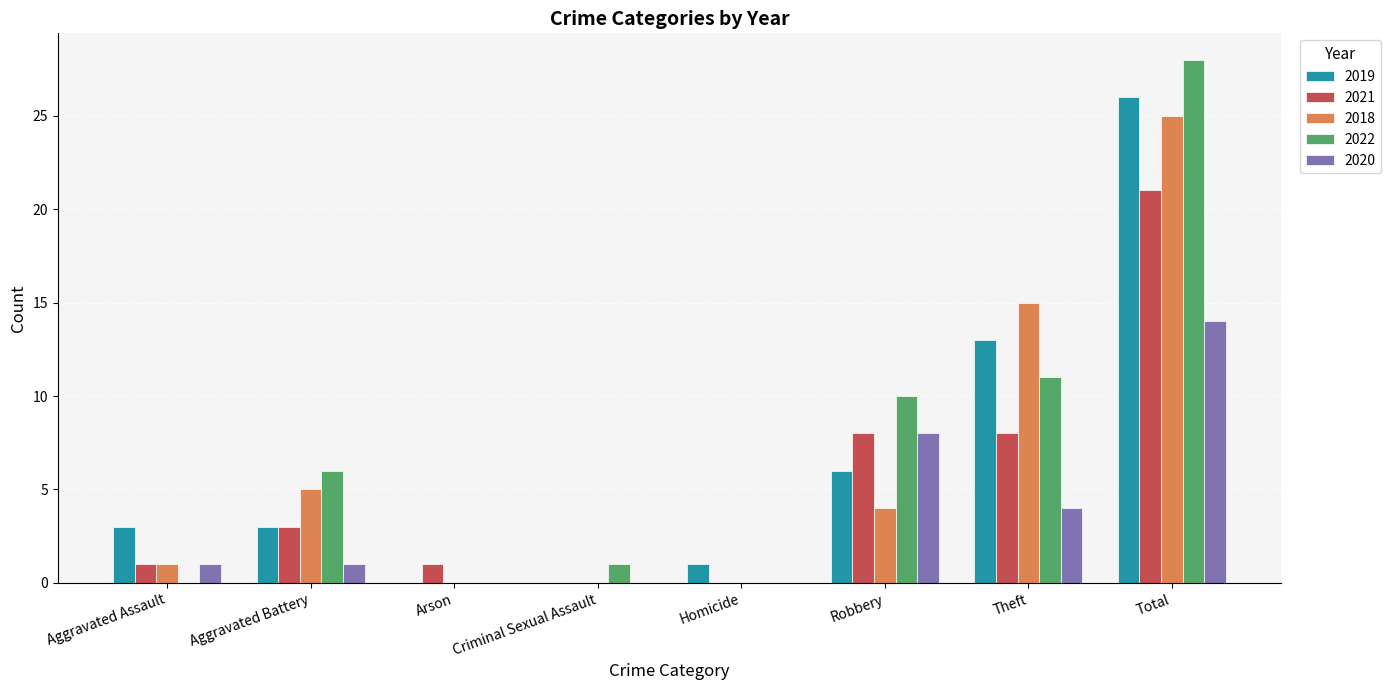

At which label is 2018 closest to 12?

Theft